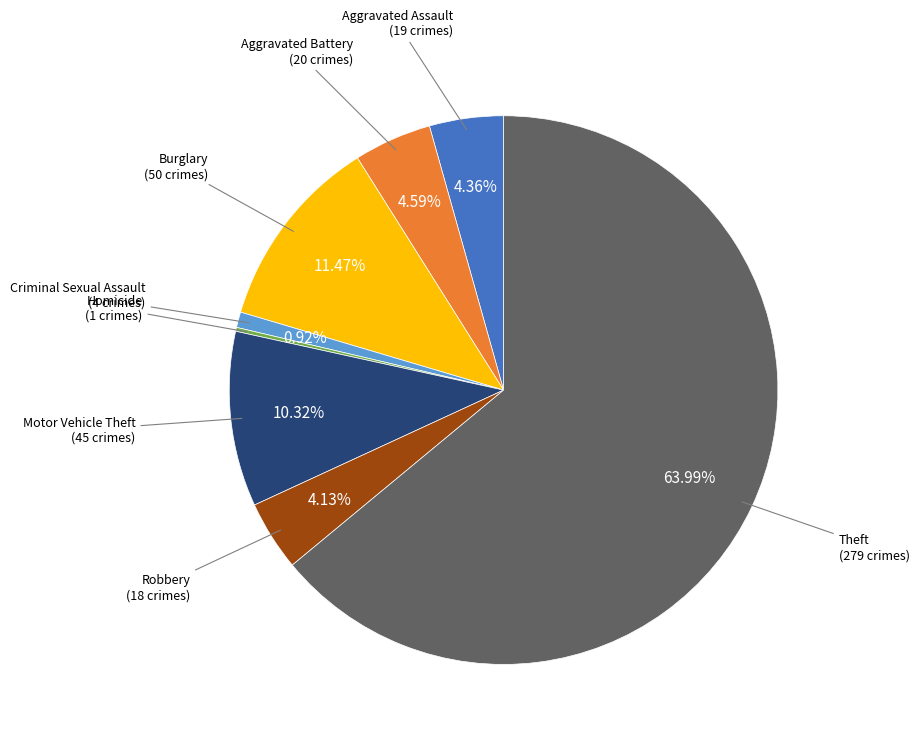

Does any single category account for the majority?

Yes